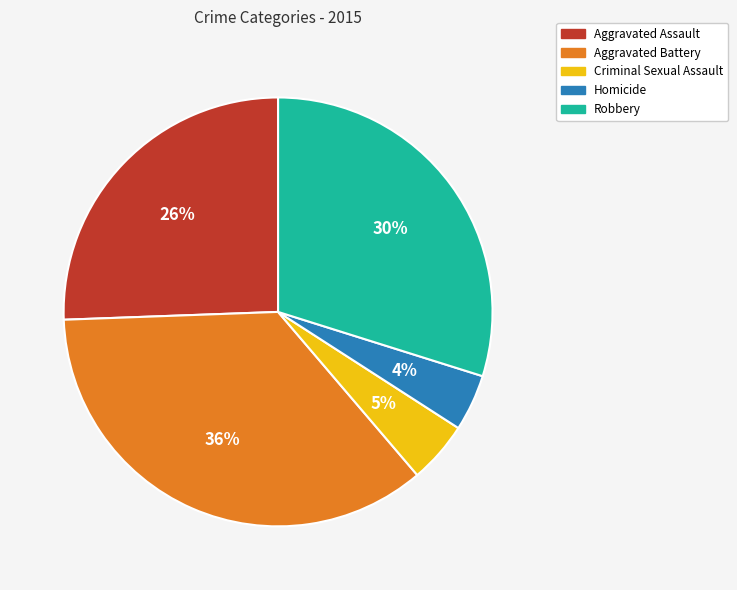

True or false: Aggravated Battery accounts for 36% of the total.

True